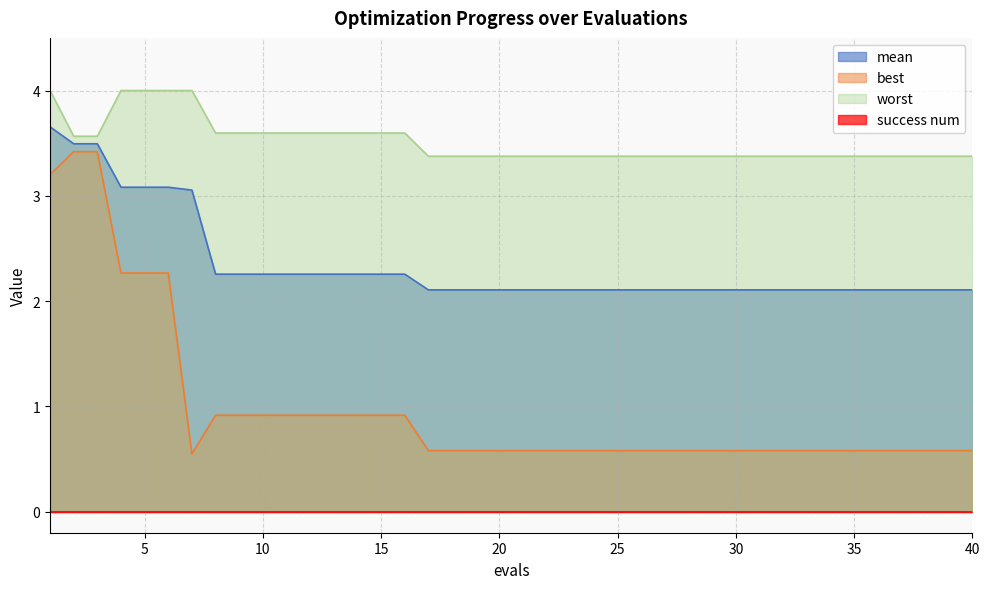

True or false: worst and best cross at least once.

False